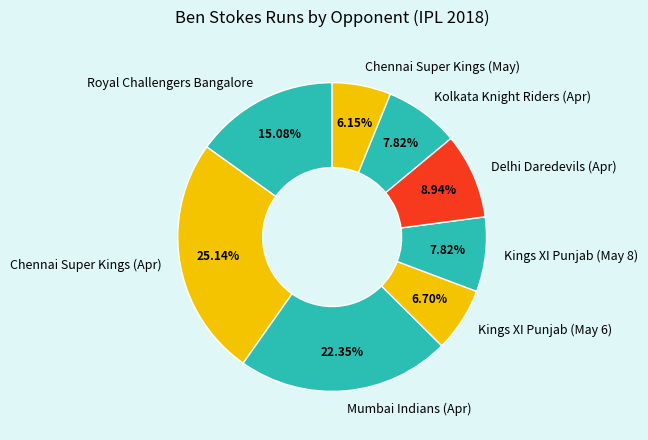

How many slices are in this pie chart?

8